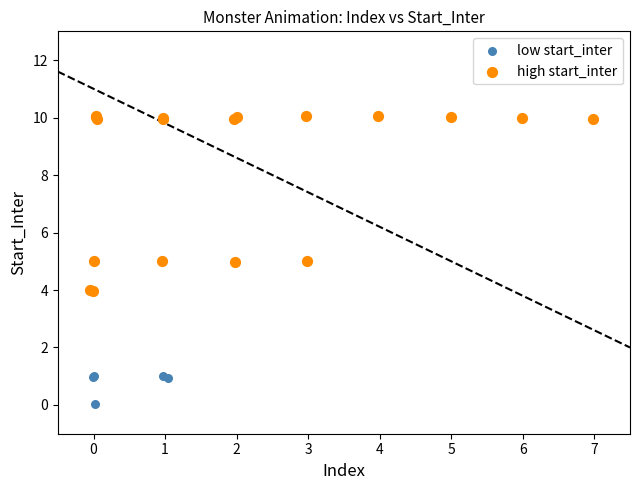

Which series has the widest spread of Y values?

high start_inter